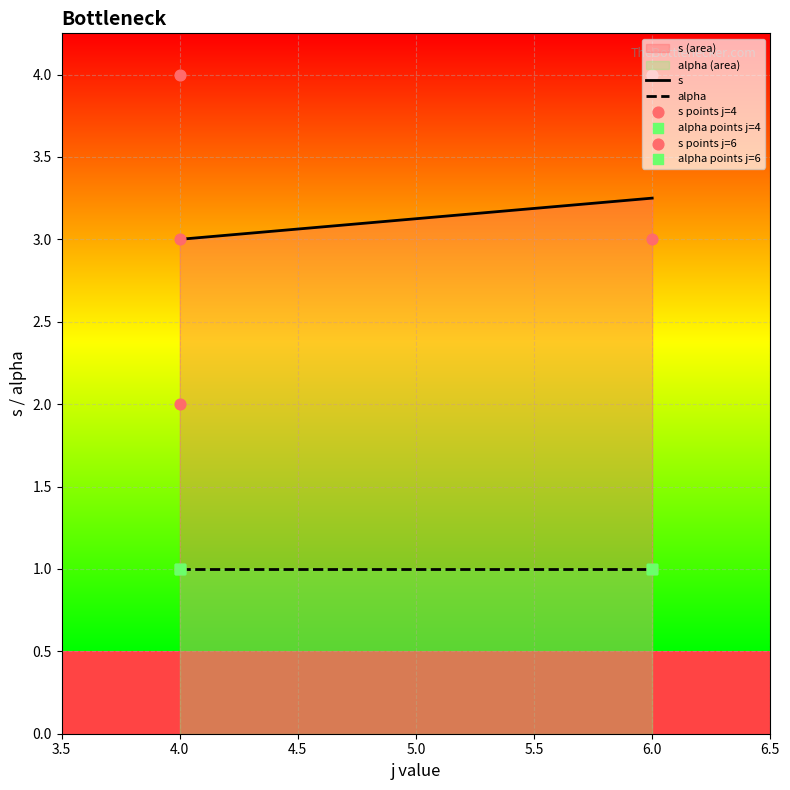

True or false: alpha and s cross at least once.

False